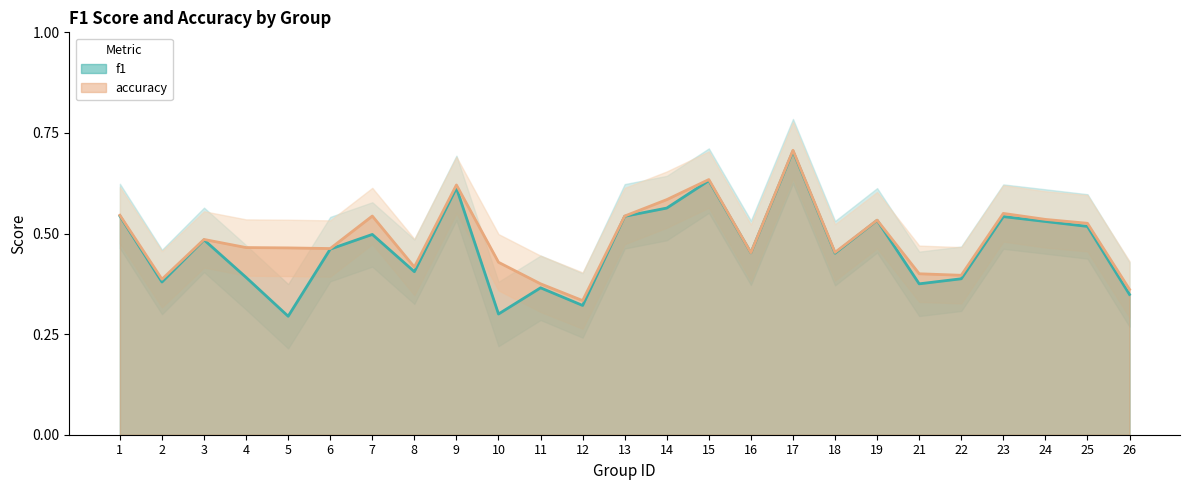

True or false: accuracy has more than 1 interior local peaks.

True